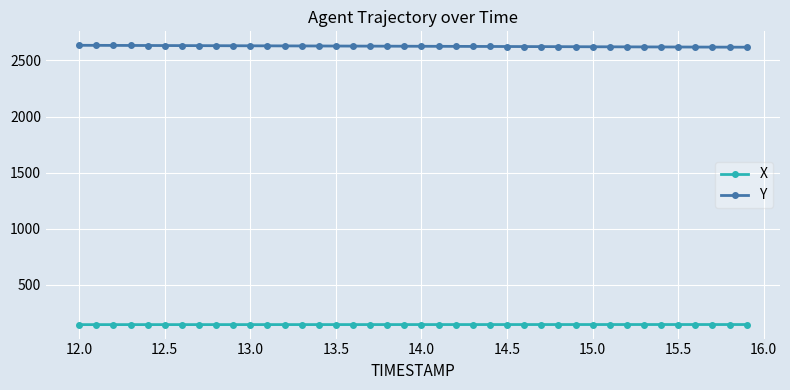

Rank the series by their average value, from highest to lowest.

Y, X